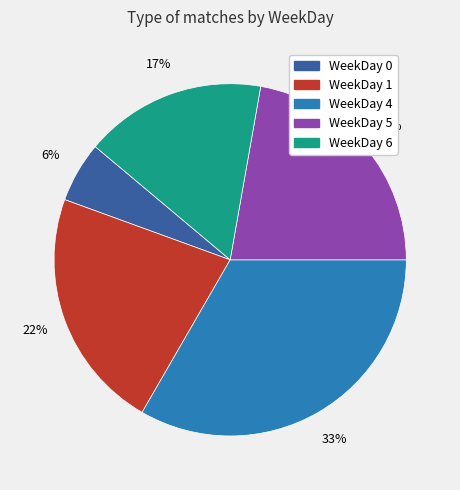

To the nearest percent, what is the average slice percentage?

20%